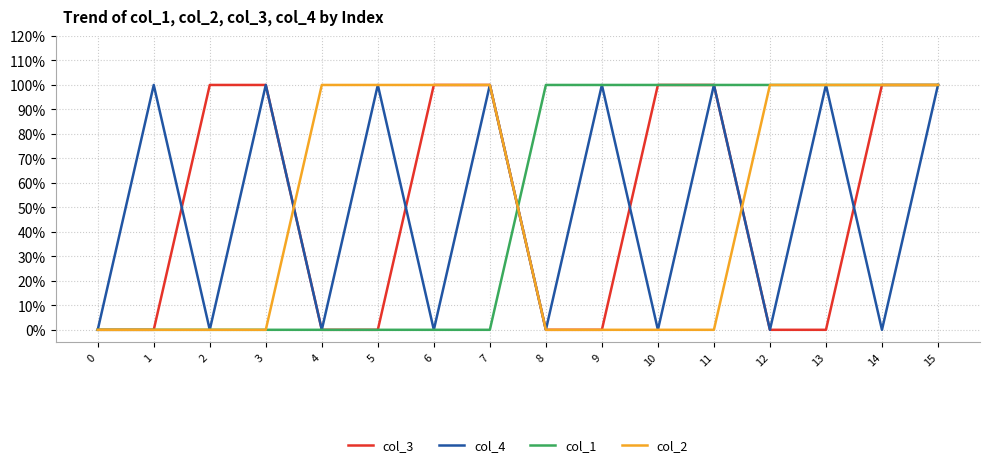

What is the total value across all series at 14?

3